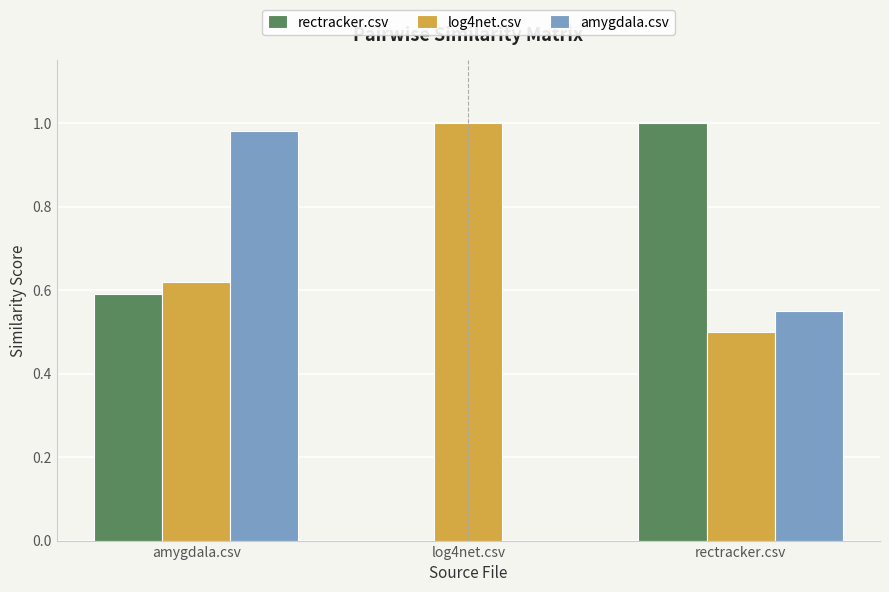

Which series changed the most between amygdala.csv and log4net.csv?

amygdala.csv